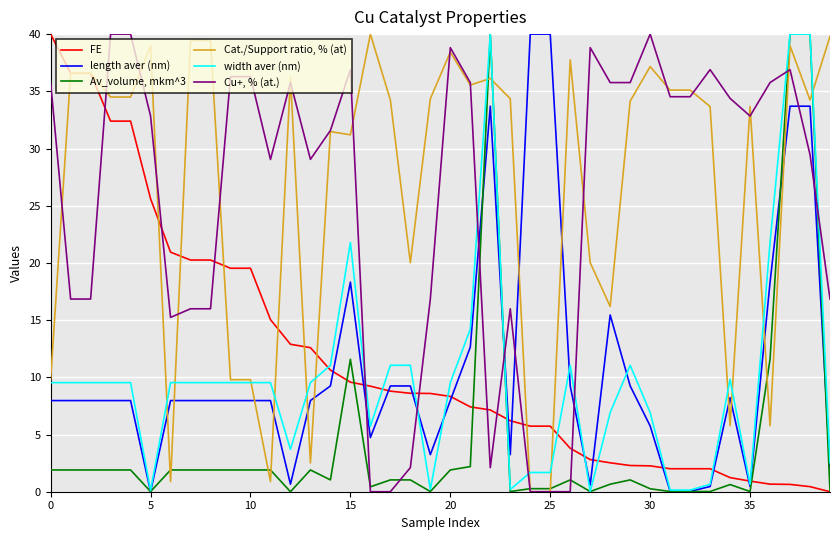

What is the maximum value shown in the chart?

40.0